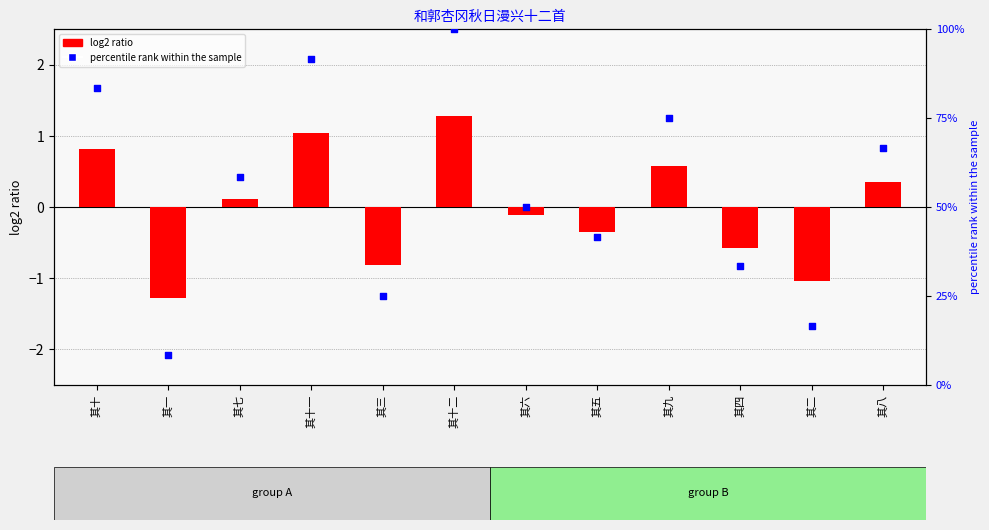

Approximately how many times larger is the value at 其八 compared to 其十二?

0.7